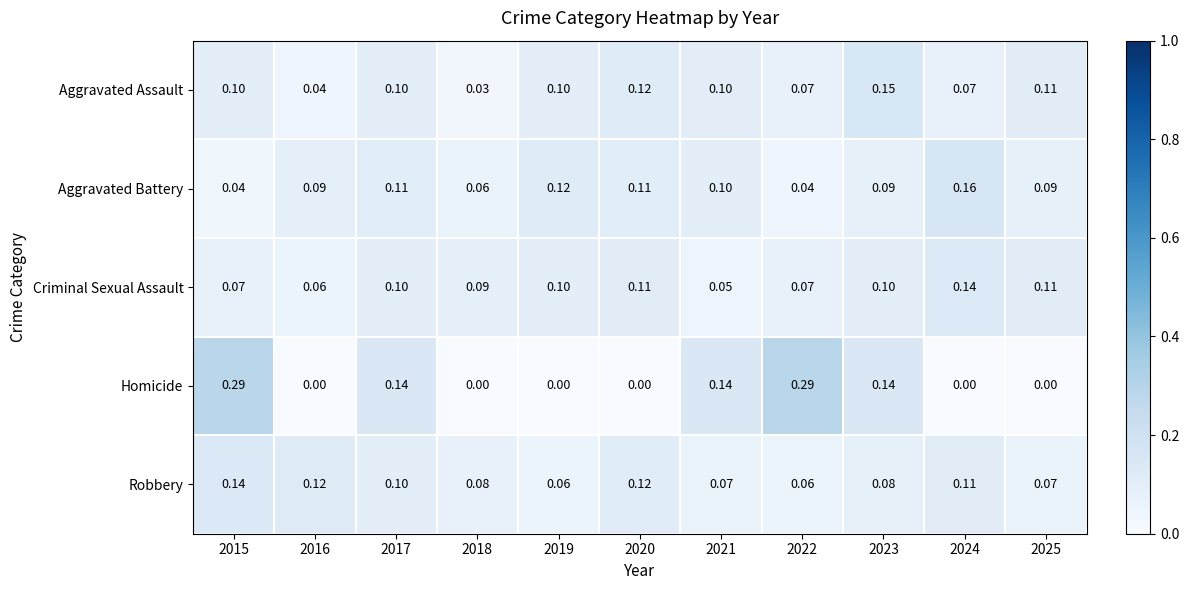

Which series has the widest spread of values?

Homicide